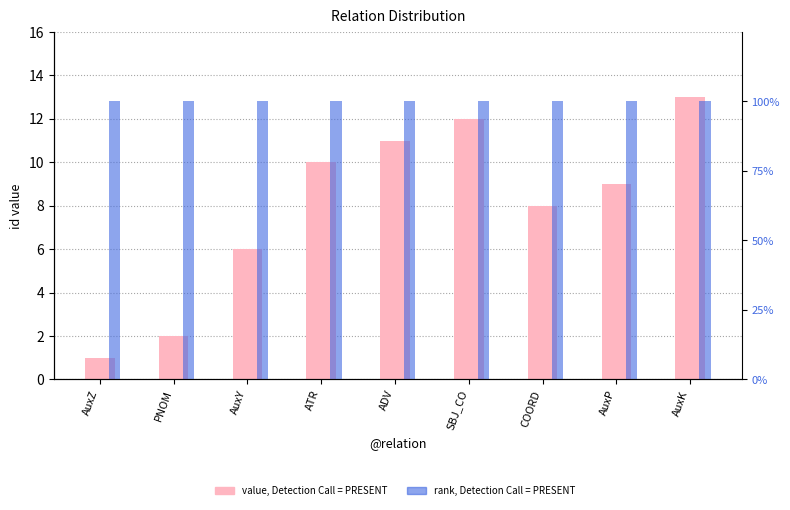

Count the number of categories in the chart.

9